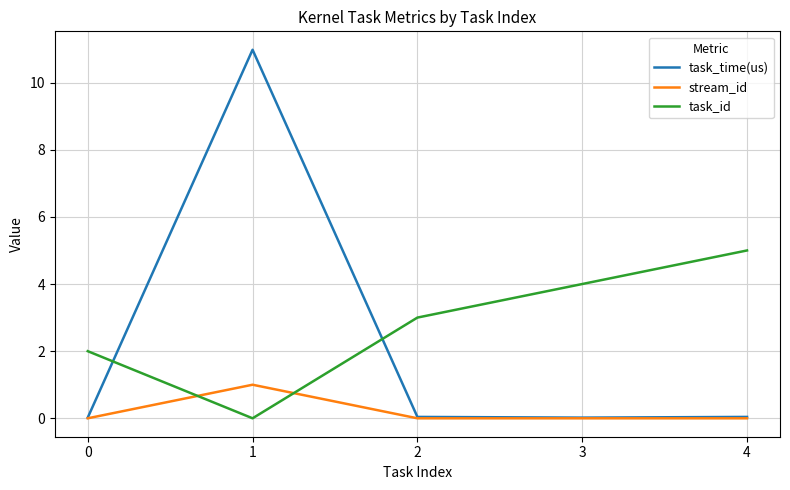

At which category is the sum across all series the highest?

1